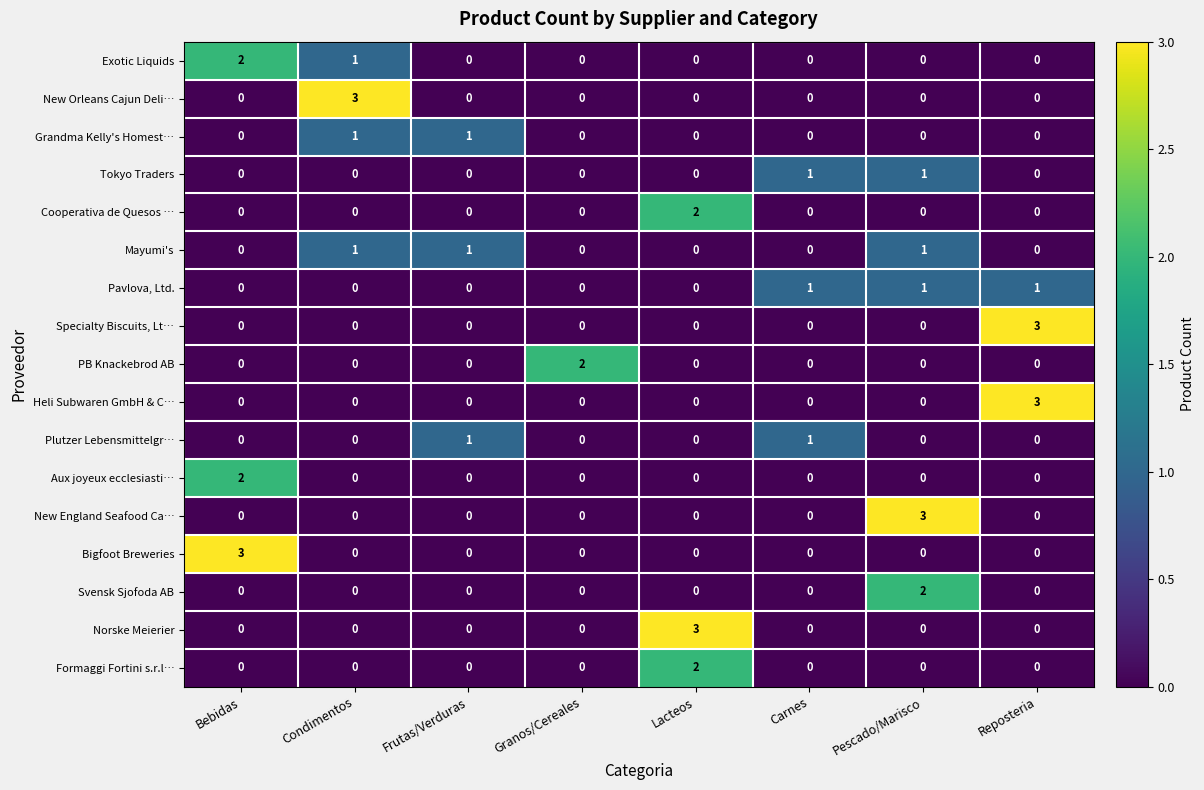

What is the sum of all Mayumi's values?

3